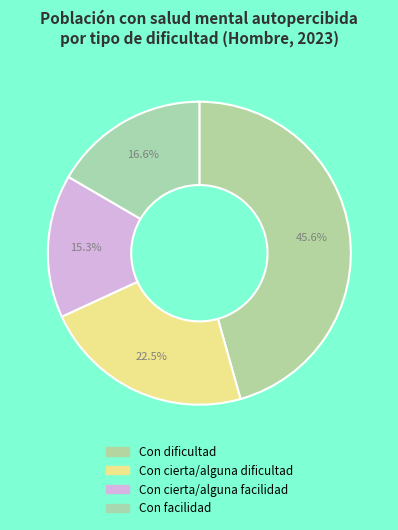

To the nearest percent, what portion does Con cierta/alguna dificultad represent?

23%